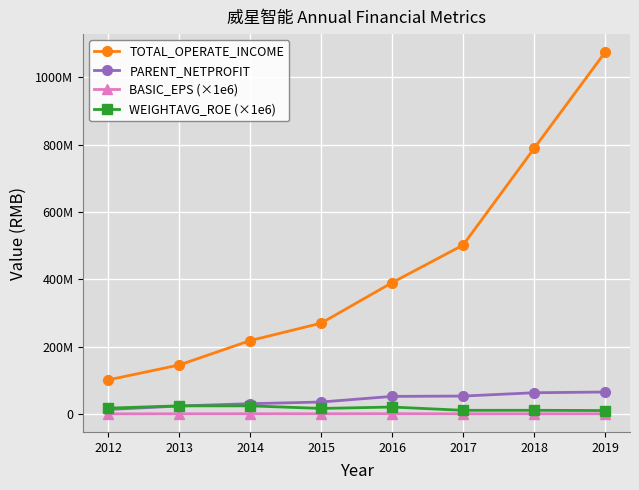

What are all the series names shown in the legend?

TOTAL_OPERATE_INCOME, PARENT_NETPROFIT, BASIC_EPS (×1e6), WEIGHTAVG_ROE (×1e6)